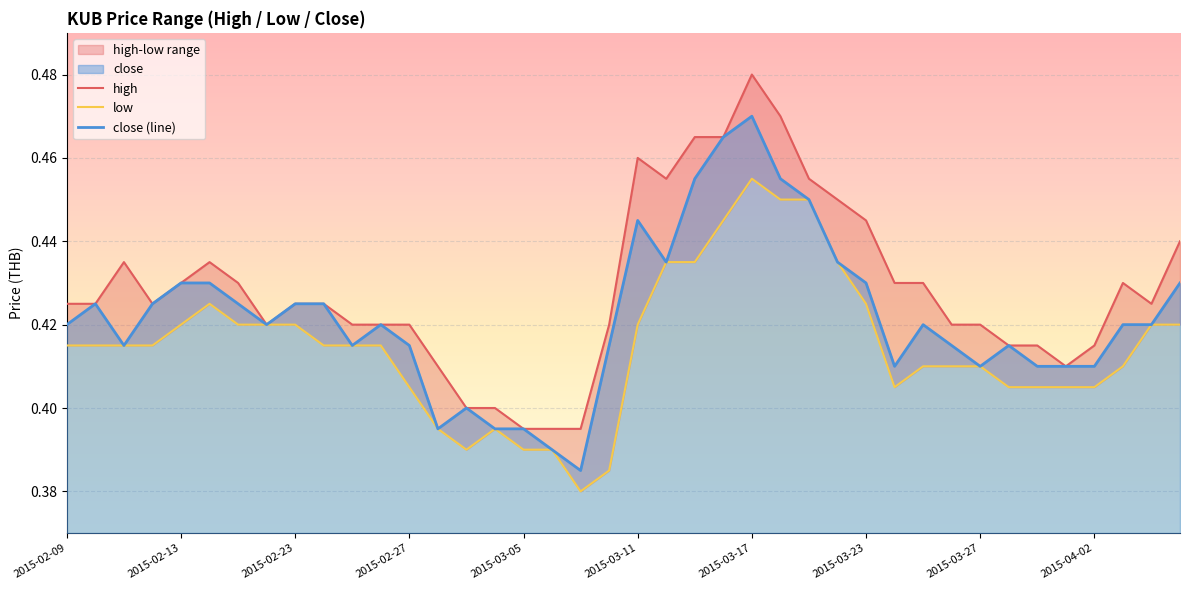

What is the value of the high point at the 27th from the left?

0.5